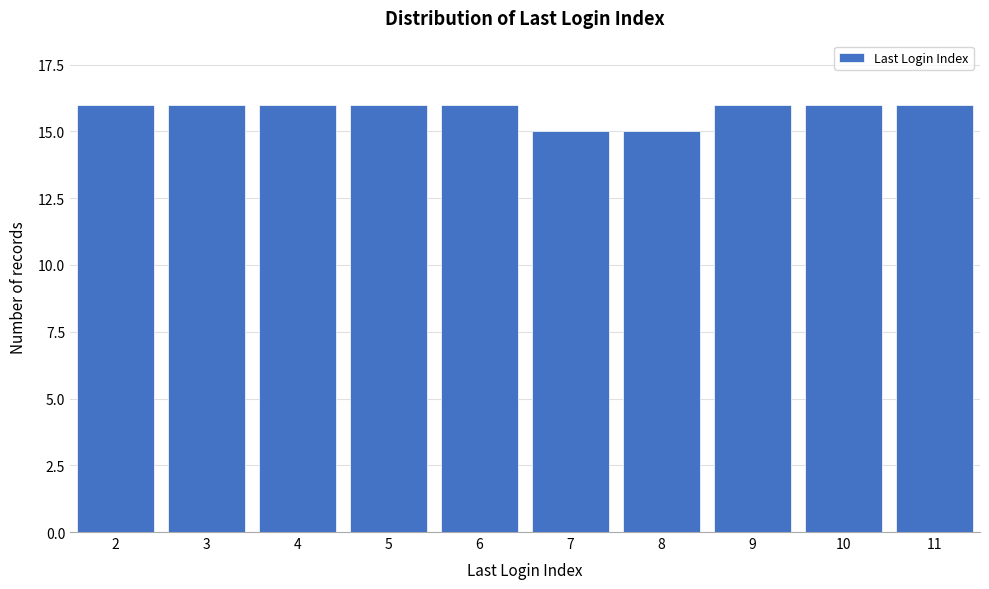

Reading left to right, transcribe all the data shown in this chart.

2=16	3=16	4=16	5=16	6=16	7=15	8=15	9=16	10=16	11=16